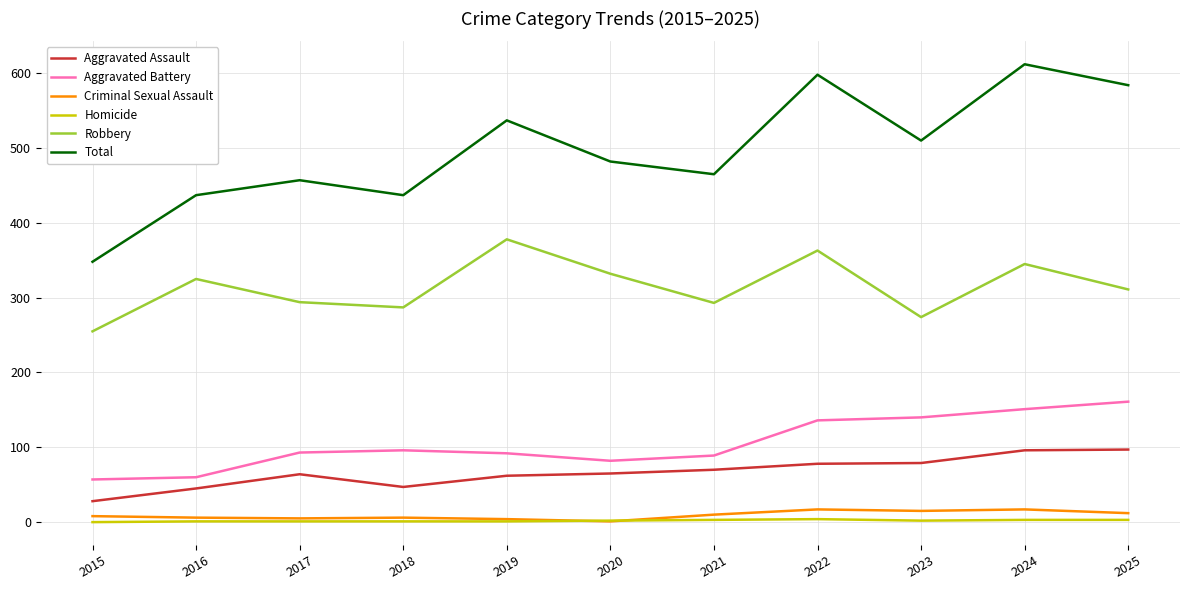

True or false: Total and Homicide cross at least once.

False